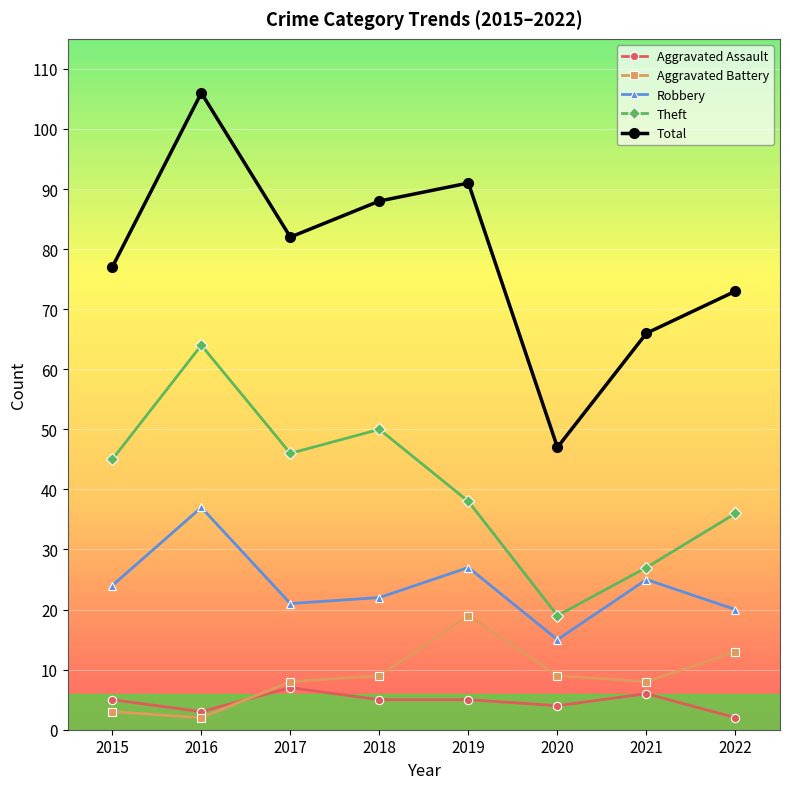

Which series has the largest range (max minus min)?

Total